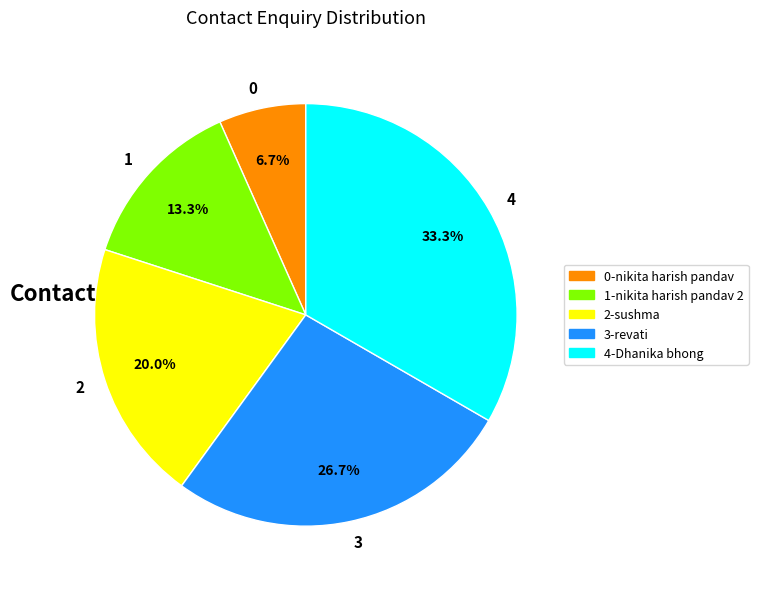

Rank the categories by value from lowest to highest.

0, 1, 2, 3, 4